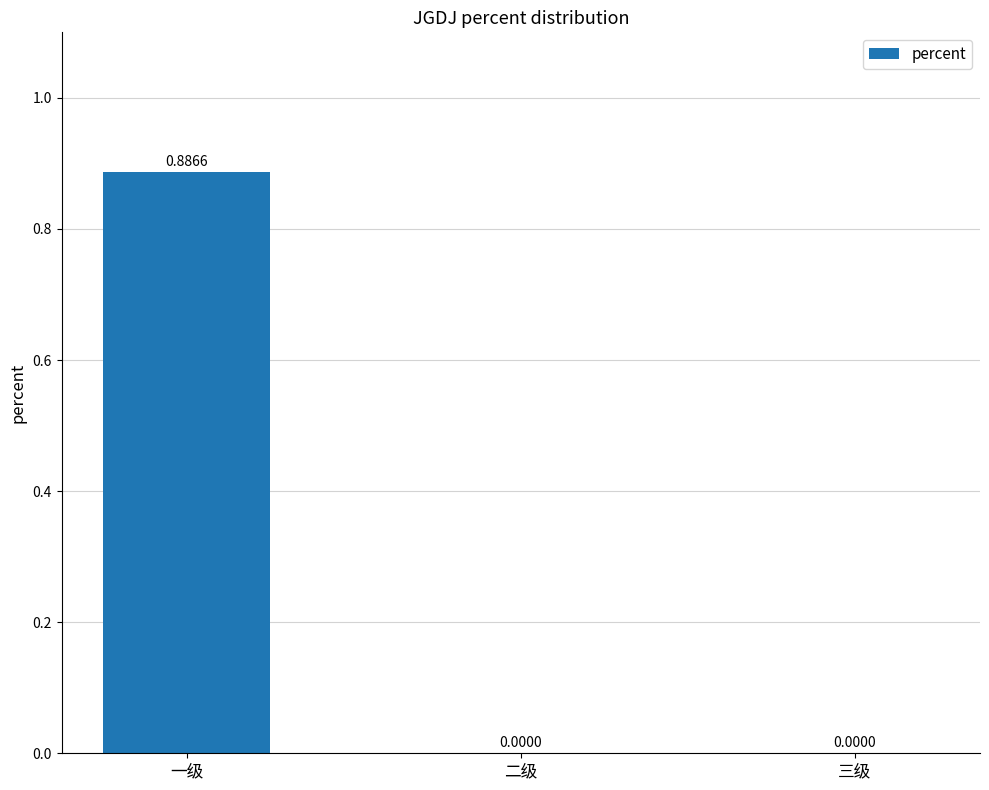

At which category does the chart reach its peak across all series?

一级